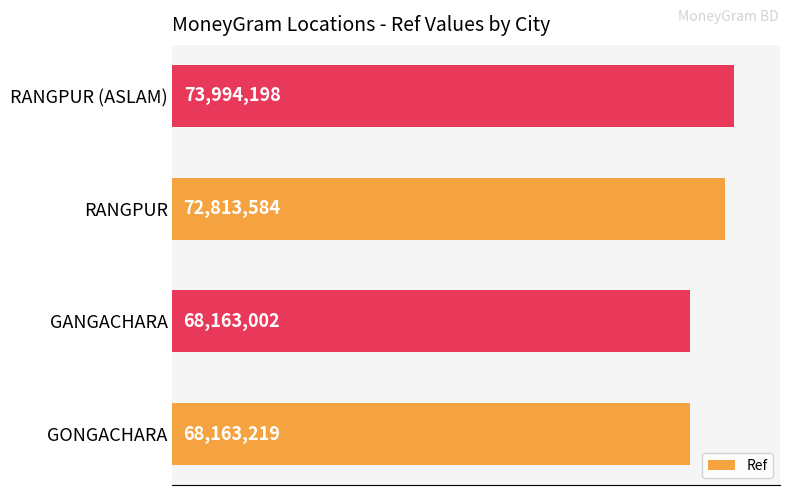

At which category does the chart reach its minimum across all series?

GANGACHARA